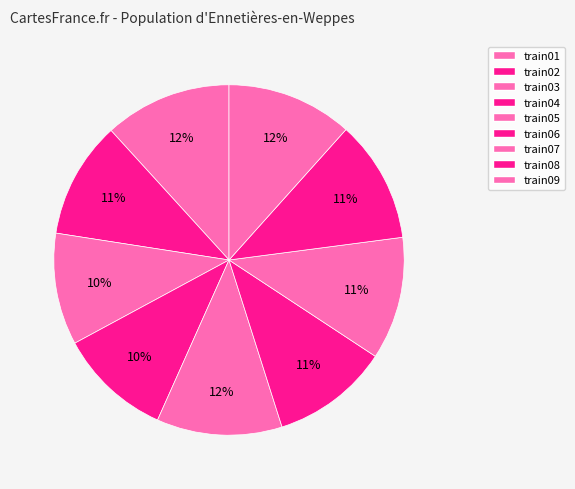

Count the number of slices in the pie.

9